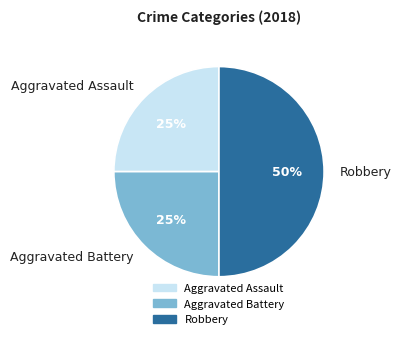

Approximately how many times larger is the value at Aggravated Assault compared to Robbery?

0.5